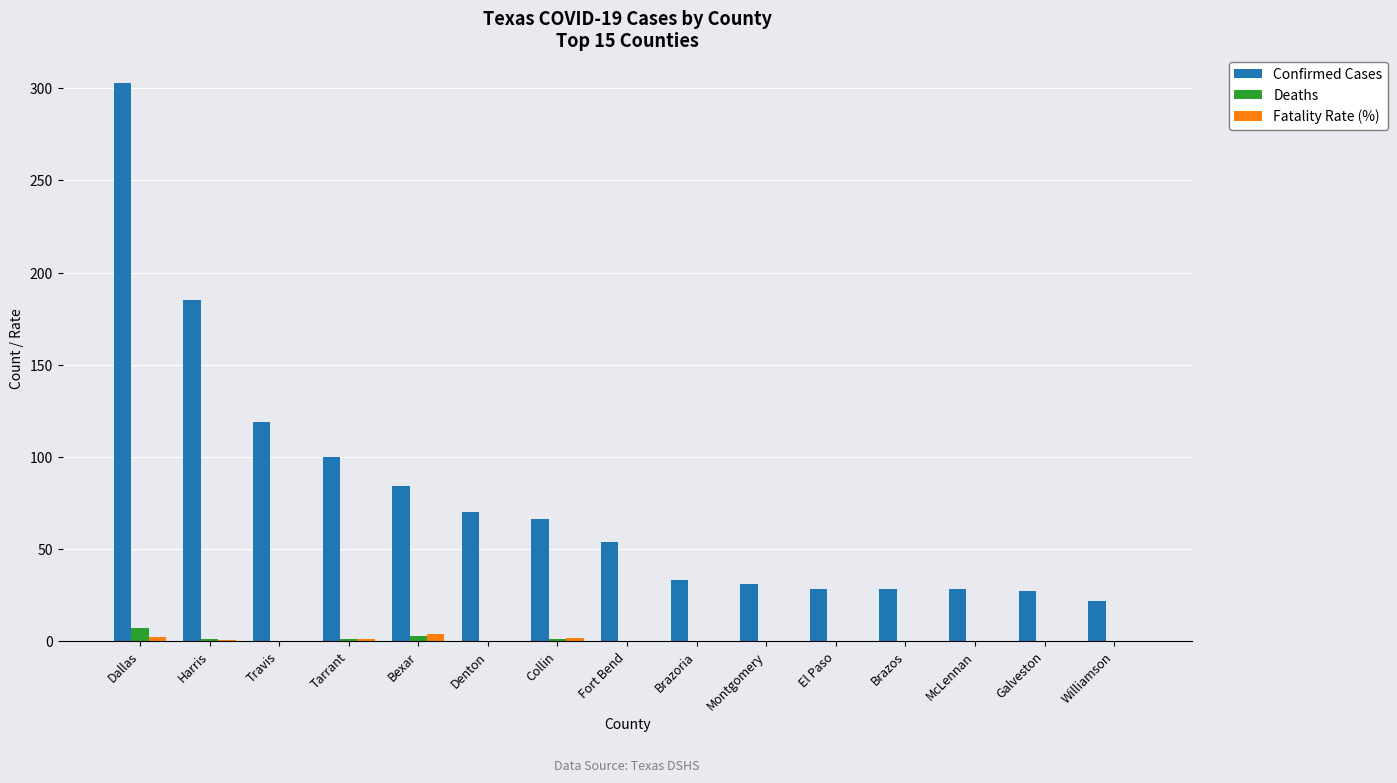

Between Collin and Galveston, which series saw the biggest shift?

Confirmed Cases